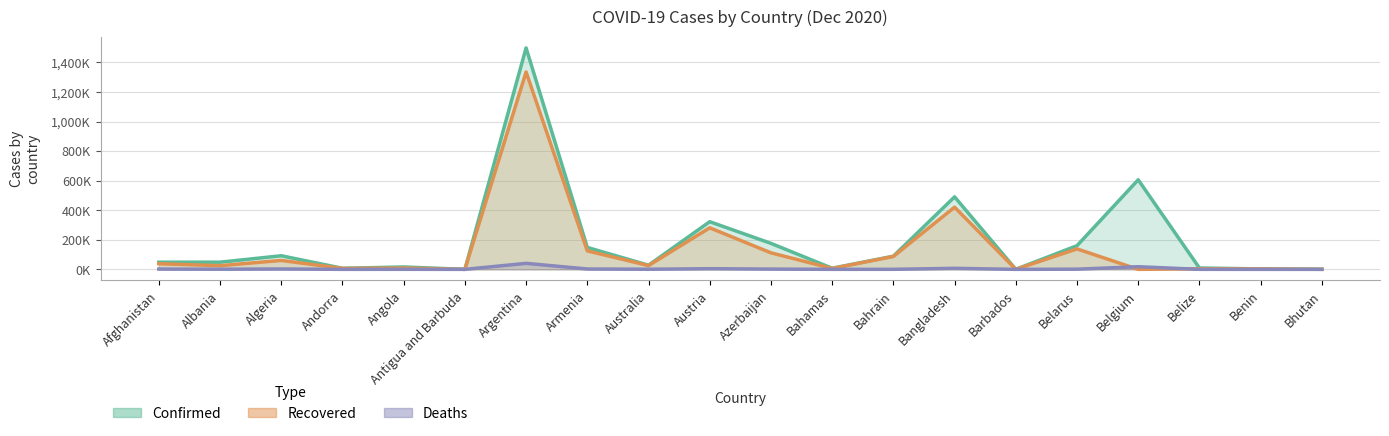

List the series in order of their peak value, lowest first.

Deaths, Recovered, Confirmed